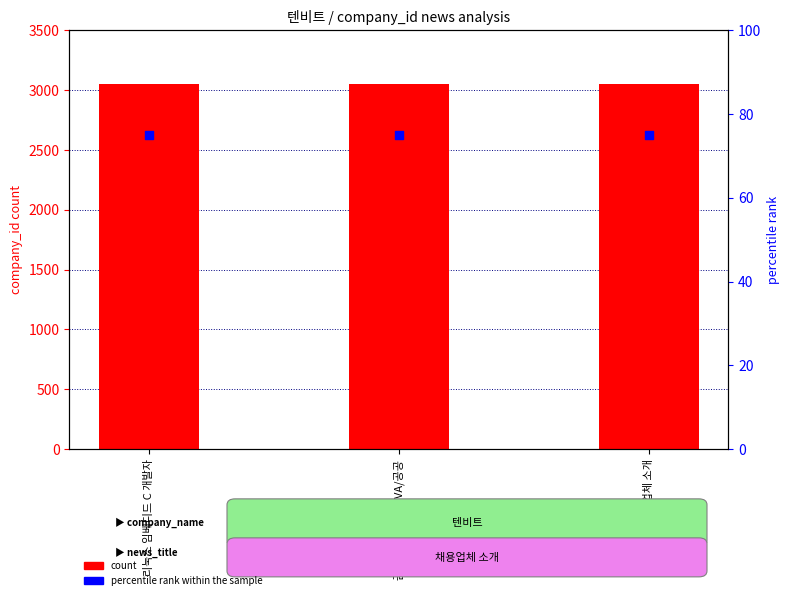

Which series contains the highest Y value?

count